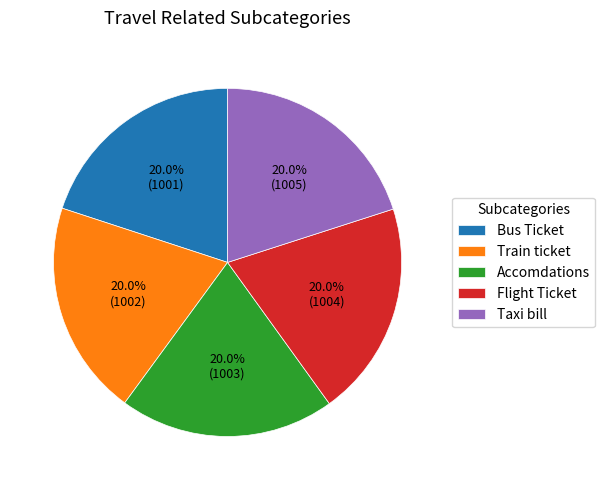

To the nearest percent, what is the combined percentage of Flight Ticket and Taxi bill?

40%